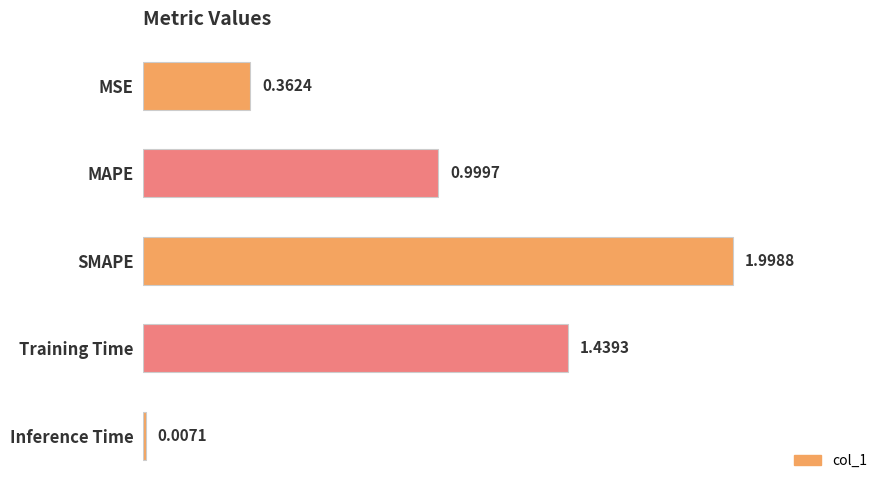

What is the sum of all values?

4.8